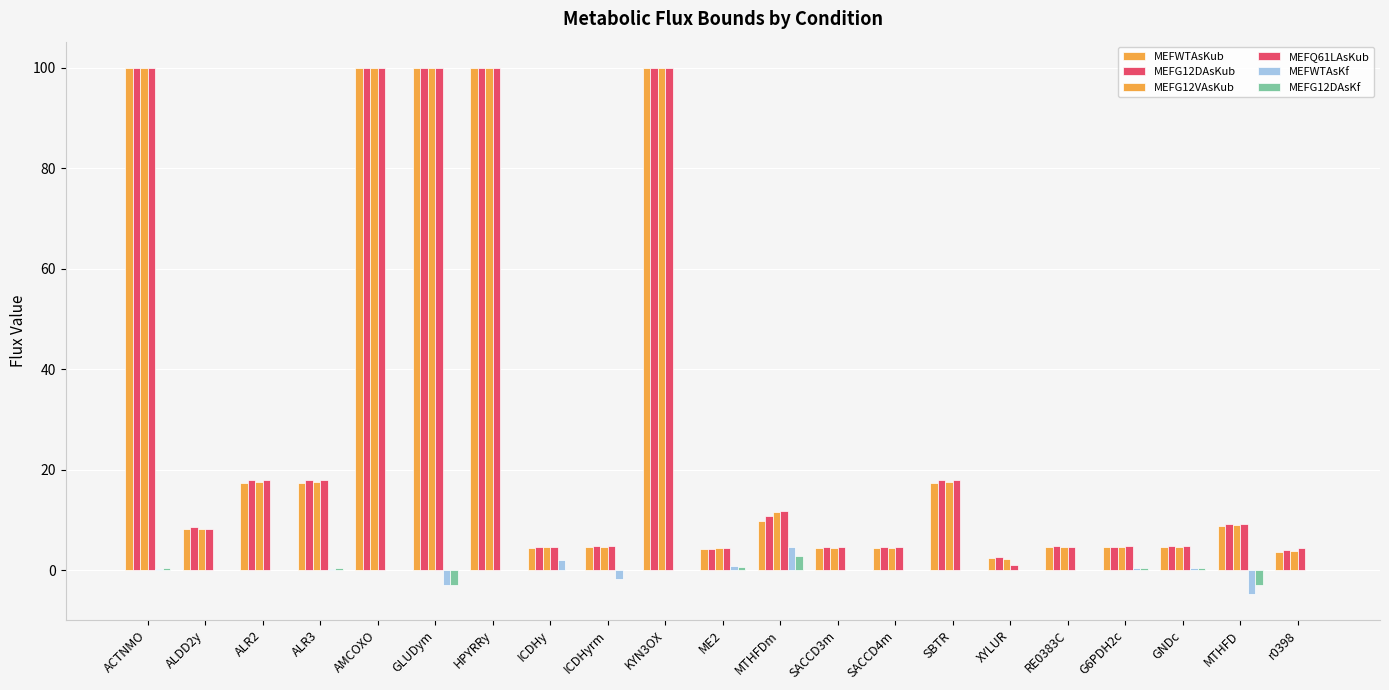

Read the MEFWTAsKf value at GLUDym.

-2.9